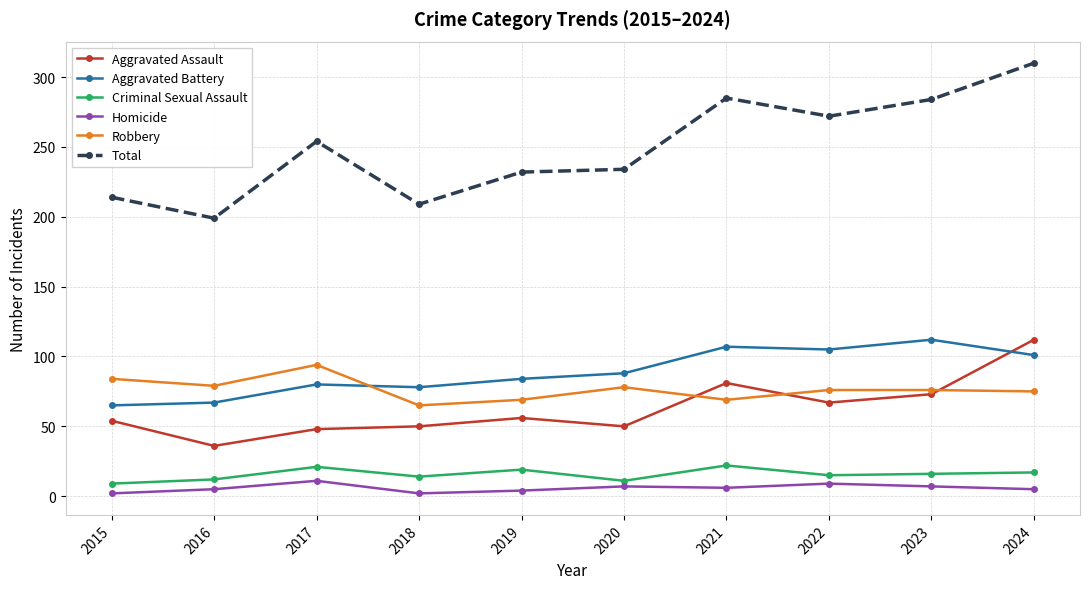

True or false: Homicide and Robbery cross at least once.

False